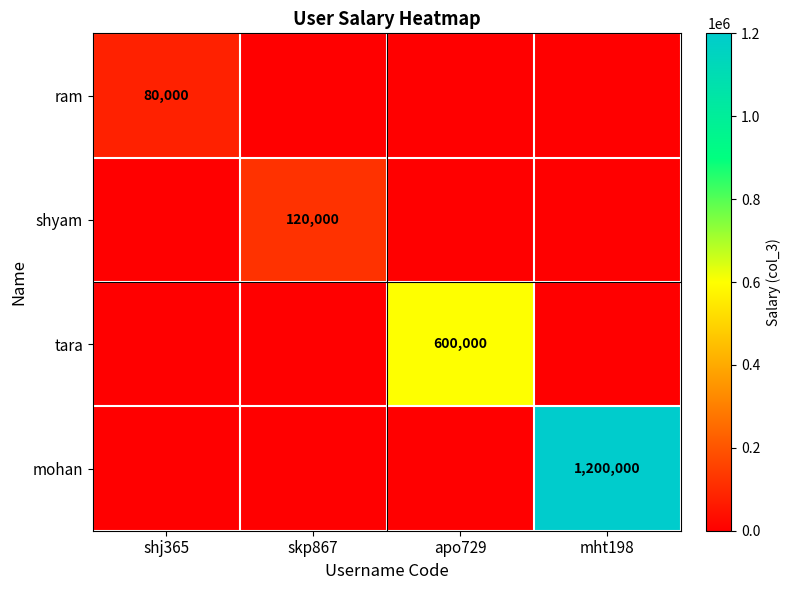

The ram series shows 113052 at shj365. True or false?

False